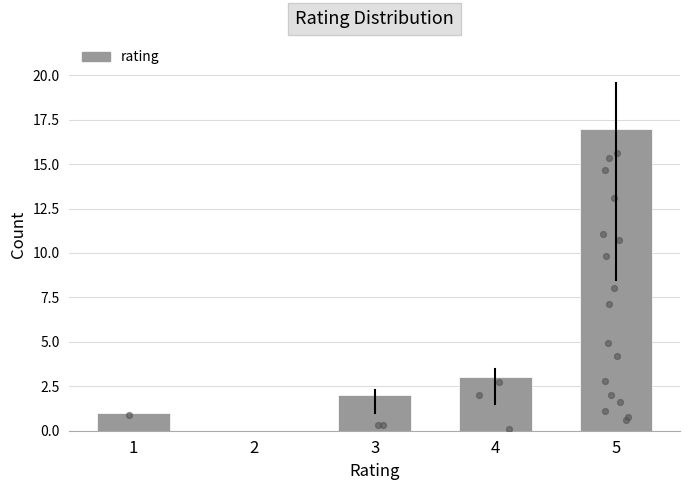

What is the change in value from 1 to 2?

-1